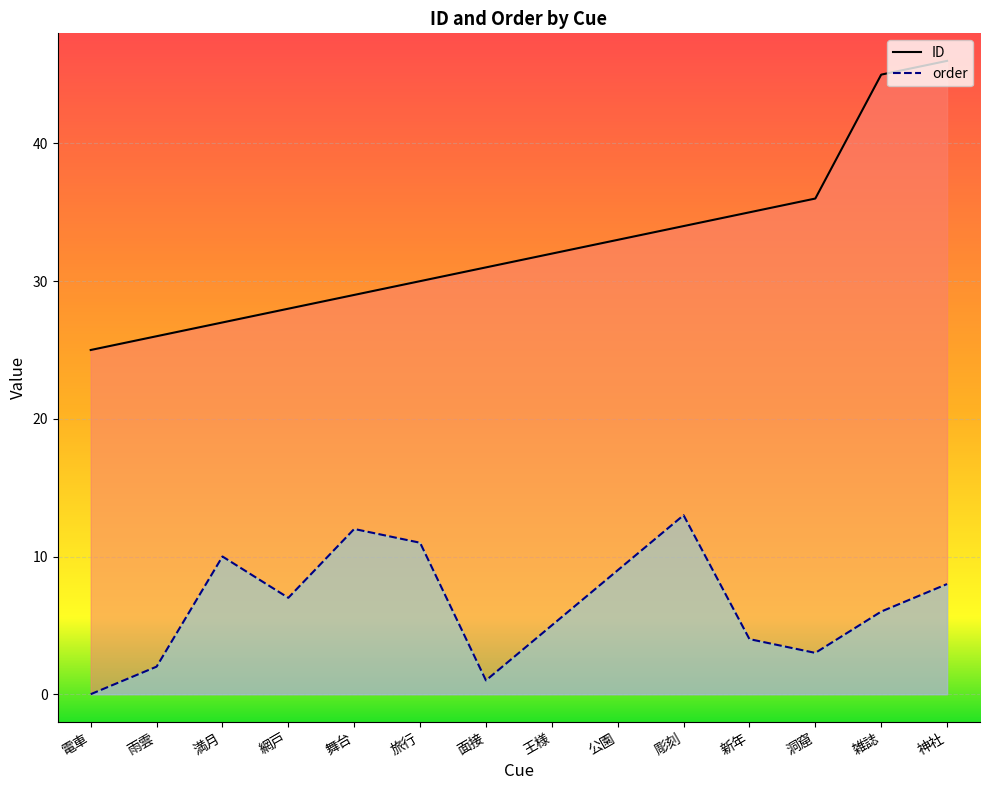

Is it true that order equals 3 at 雨雲?

False